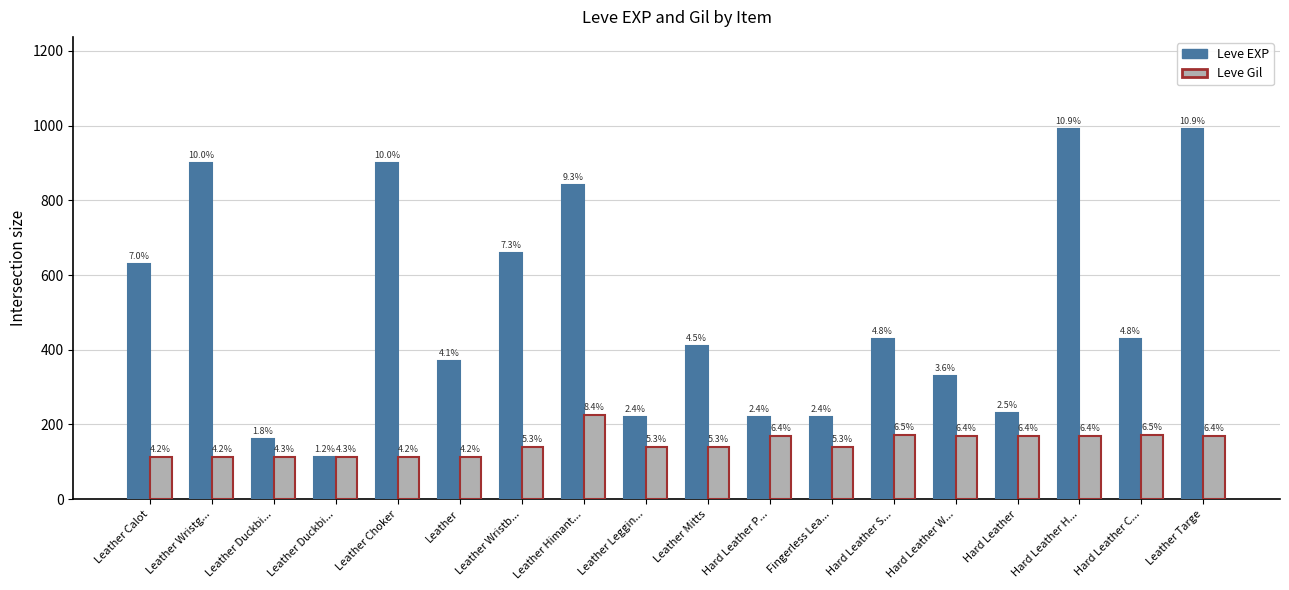

What are all the series names shown in the legend?

Leve EXP, Leve Gil